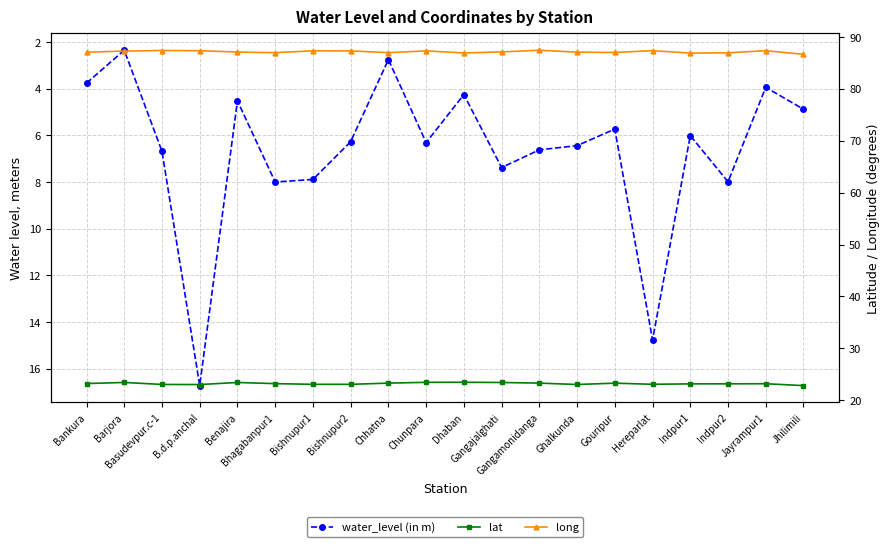

Rank the series by their maximum value, from lowest to highest.

water_level (in m), lat, long